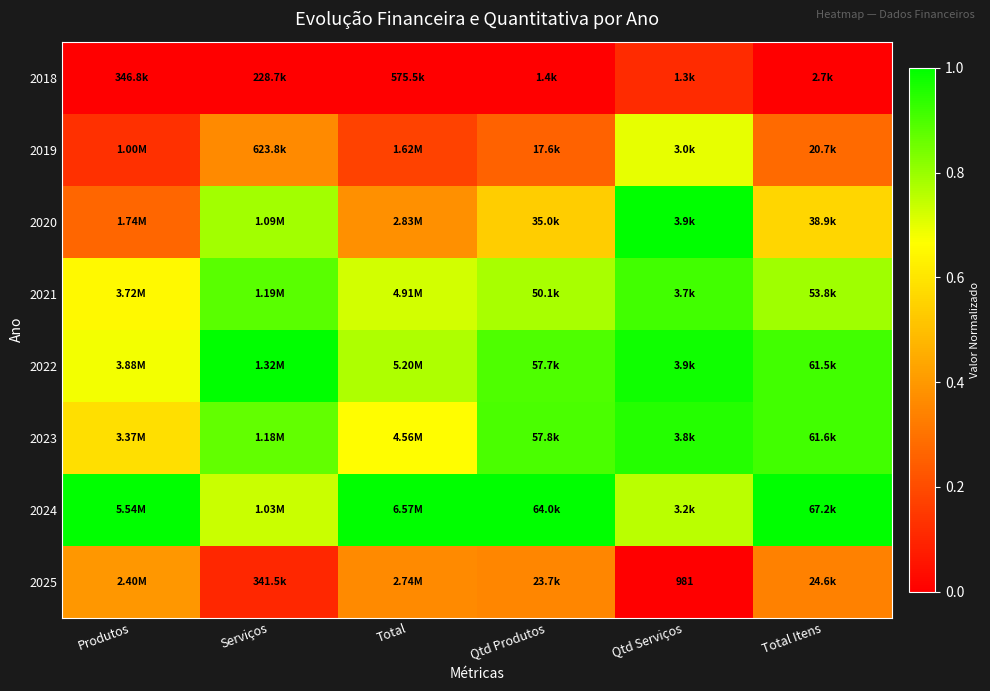

Rank the series by their maximum value, from lowest to highest.

2018, 2025, 2019, 2021, 2023, 2020, 2022, 2024